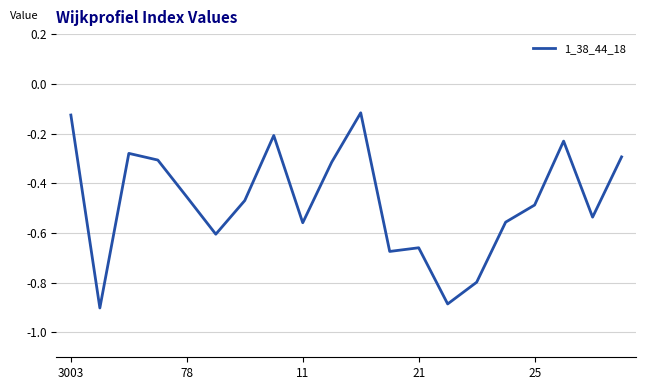

What is the difference between the maximum and minimum values?

0.8